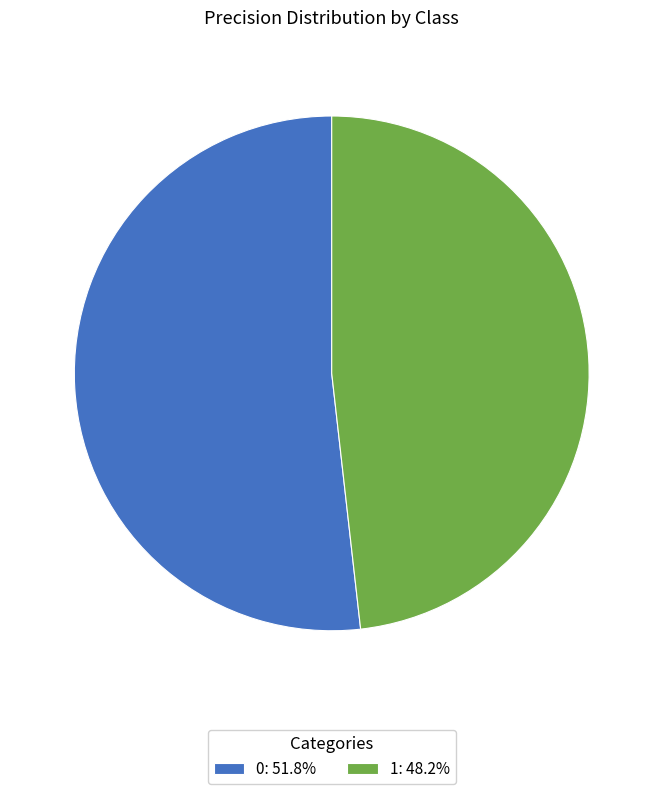

Which category has the smallest portion of the pie?

1